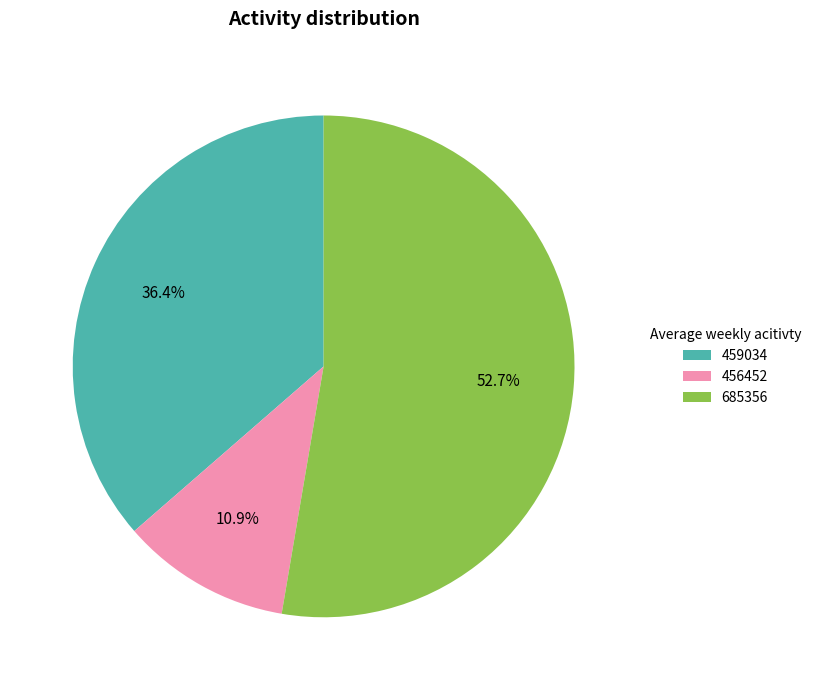

Is the sum of 459034 and 456452 greater than half?

No